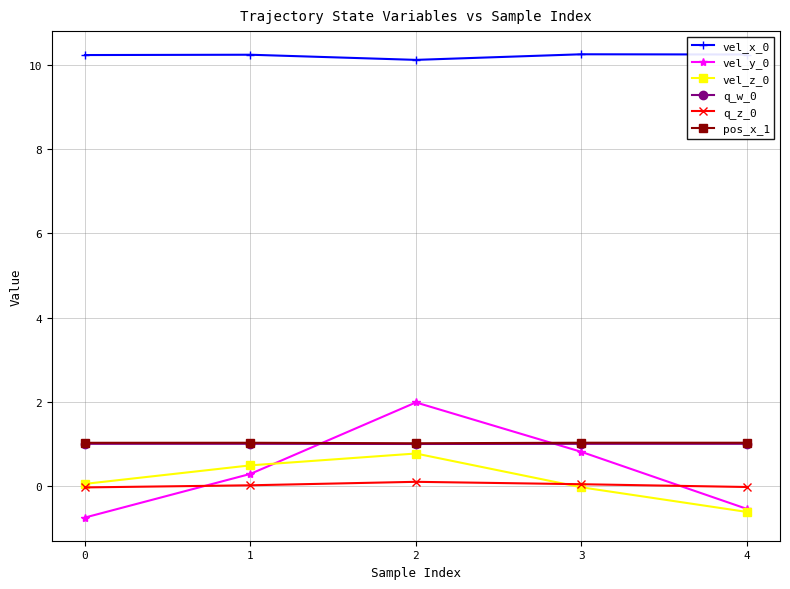

Is the value of vel_y_0 at 4 greater than the value of vel_x_0 at 2?

No